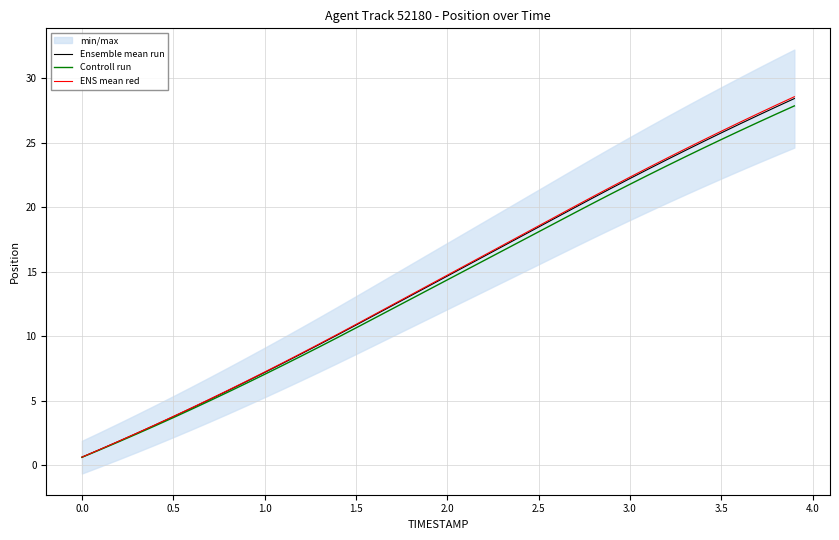

The value of Controll run at 1.0 is 7.1. True or false?

True